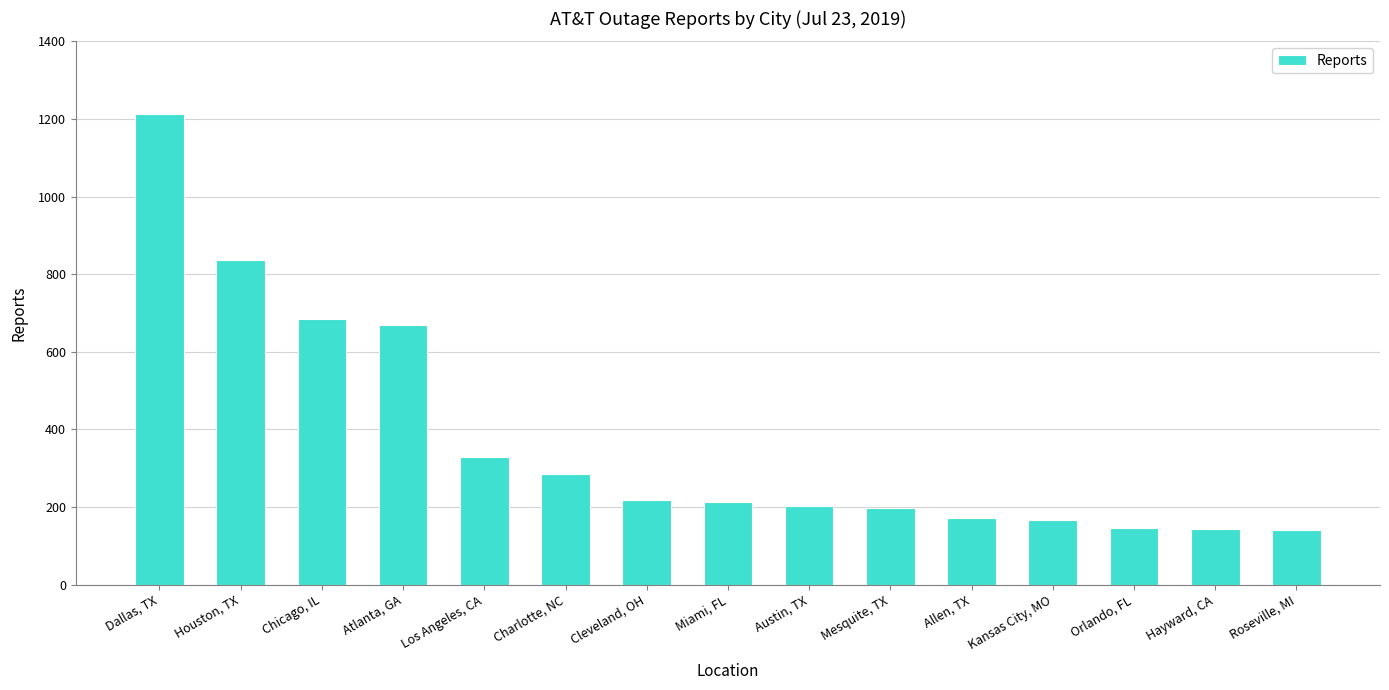

The value at Miami, FL is 138. True or false?

False